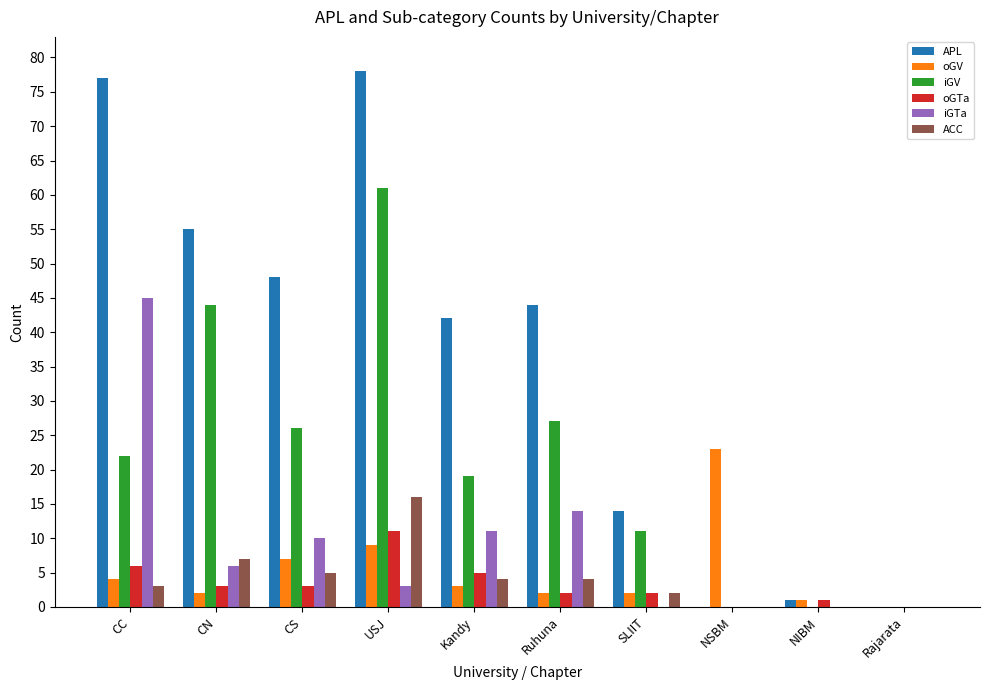

Reading left to right, what are all the values shown in this chart?

APL: CC=77	CN=55	CS=48	USJ=78	Kandy=42	Ruhuna=44	SLIIT=14	NSBM=0	NIBM=1	Rajarata=0
oGV: CC=4	CN=2	CS=7	USJ=9	Kandy=3	Ruhuna=2	SLIIT=2	NSBM=23	NIBM=1	Rajarata=0
iGV: CC=22	CN=44	CS=26	USJ=61	Kandy=19	Ruhuna=27	SLIIT=11	NSBM=0	NIBM=0	Rajarata=0
oGTa: CC=6	CN=3	CS=3	USJ=11	Kandy=5	Ruhuna=2	SLIIT=2	NSBM=0	NIBM=1	Rajarata=0
iGTa: CC=45	CN=6	CS=10	USJ=3	Kandy=11	Ruhuna=14	SLIIT=0	NSBM=0	NIBM=0	Rajarata=0
ACC: CC=3	CN=7	CS=5	USJ=16	Kandy=4	Ruhuna=4	SLIIT=2	NSBM=0	NIBM=0	Rajarata=0